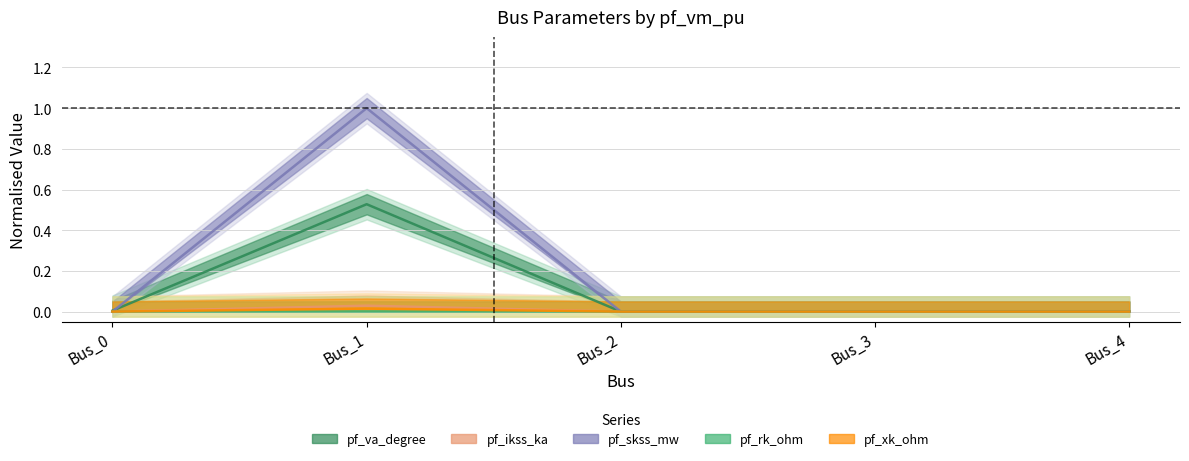

The pf_va_degree series shows 0.0 at Bus_0. True or false?

False